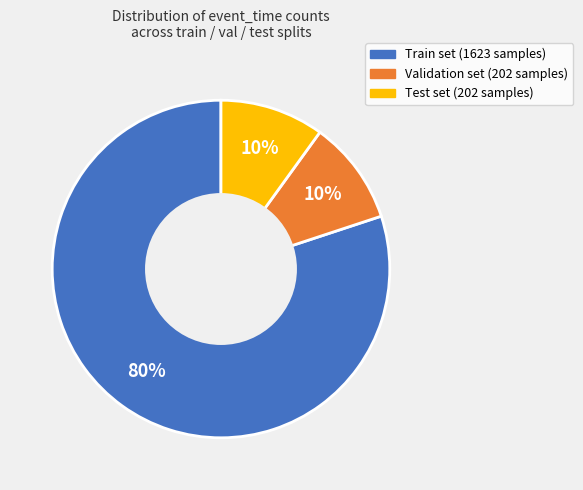

Is there any slice that represents more than half of the pie?

Yes